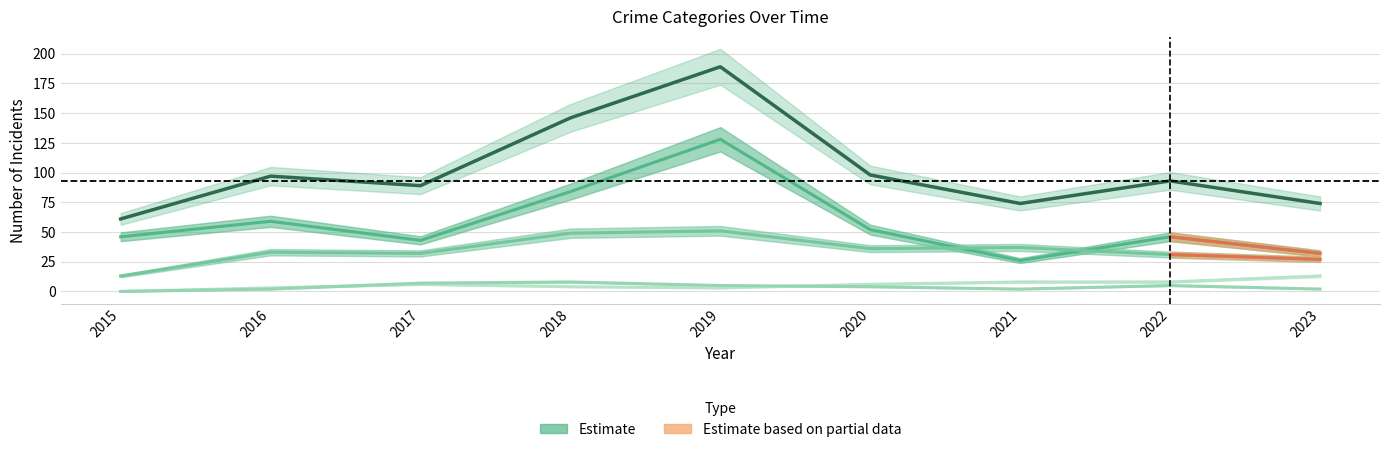

Which series changed the most between 2016 and 2018?

Total